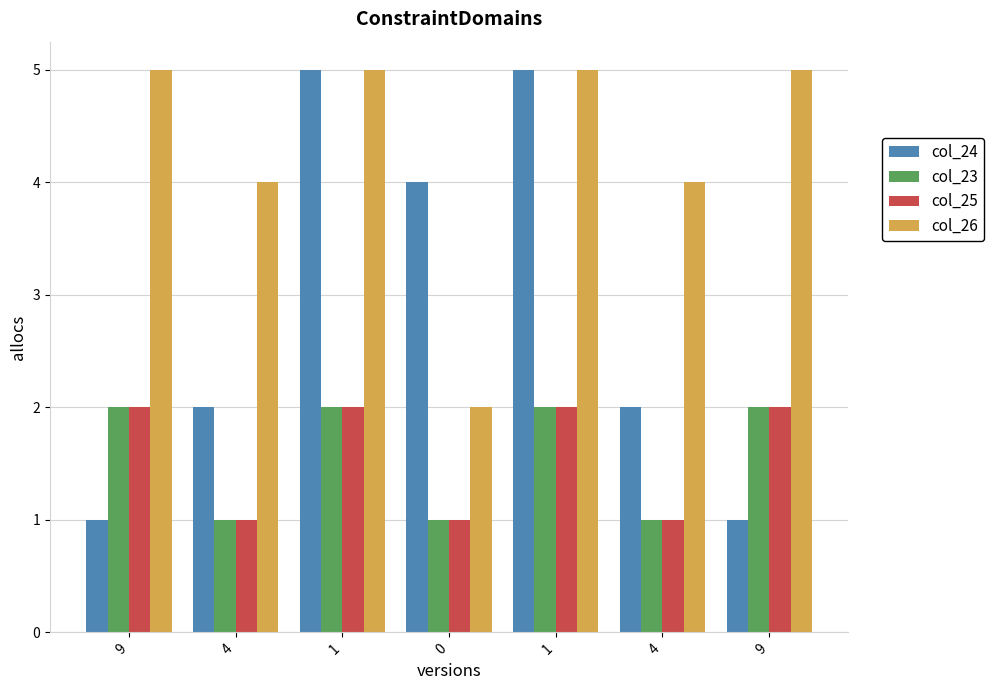

Between 1 and 9, which is larger?

1